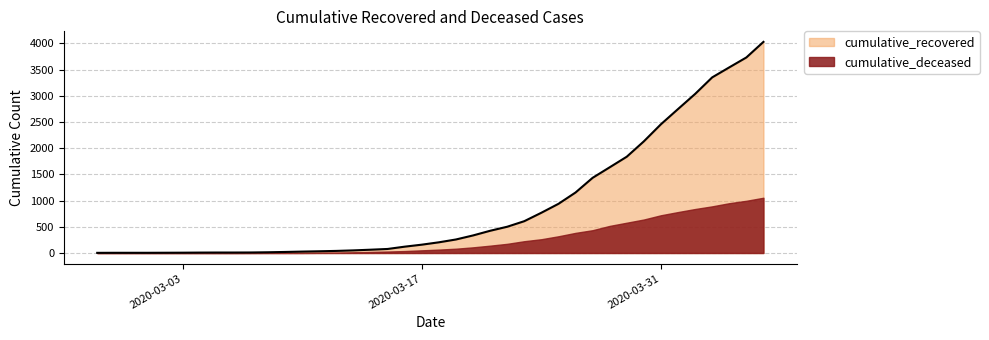

The chart shows a value of 5 at 2020-03-02. True or false?

True